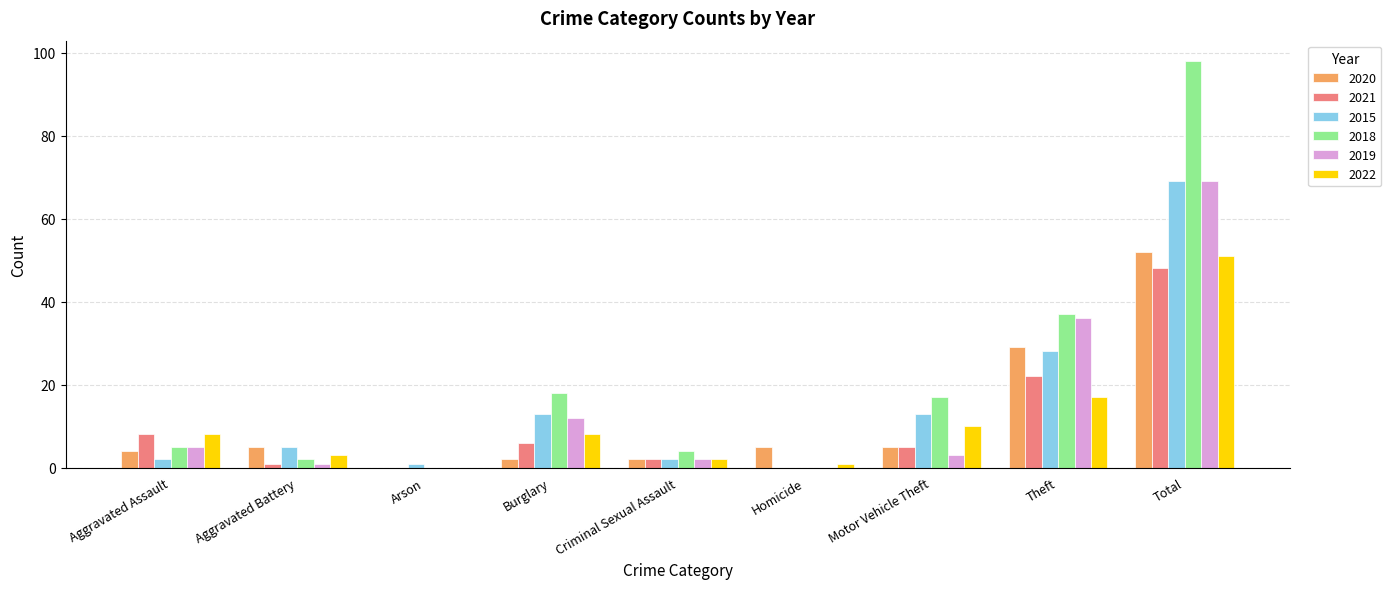

Is it true that 2021 equals 8 at Aggravated Assault?

True